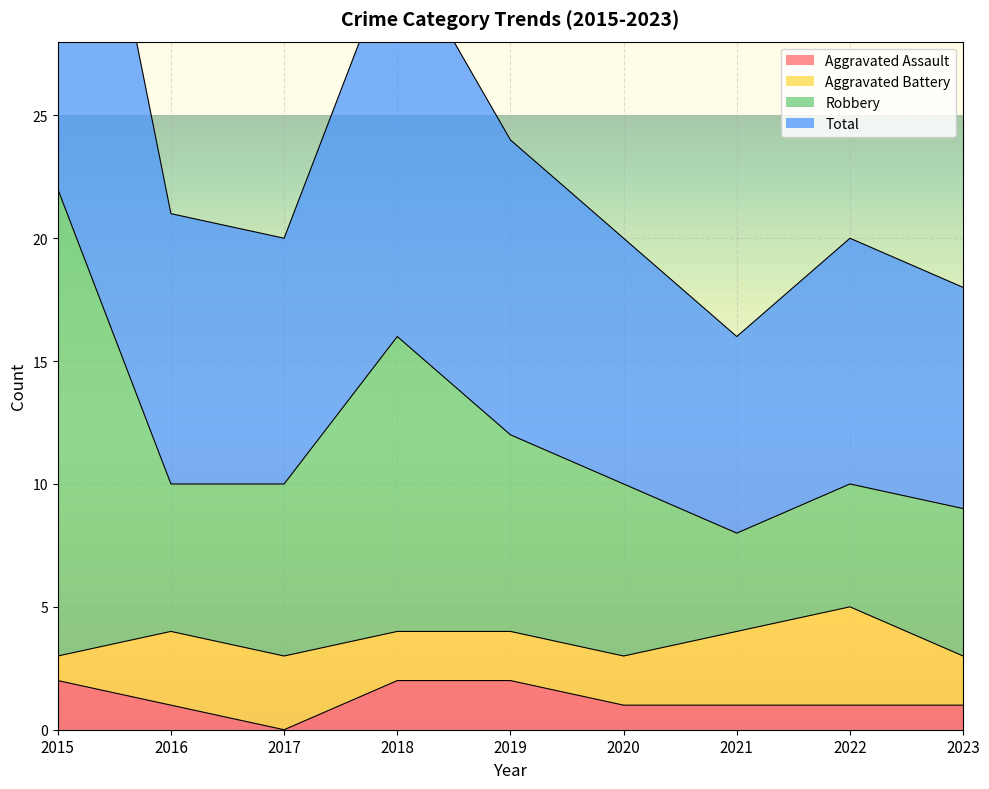

Which has a higher value, 2020 or 2021?

2020